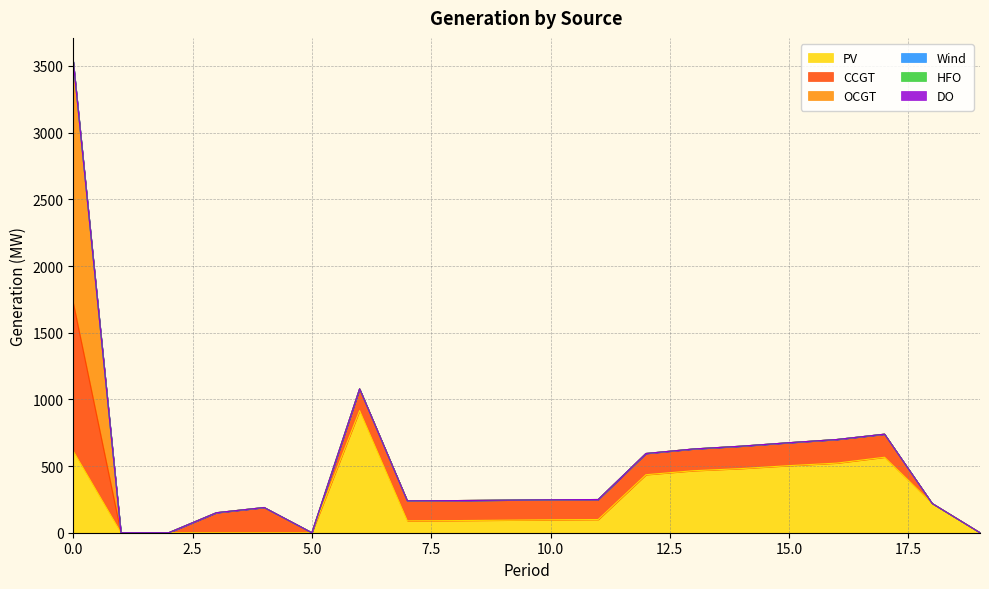

What is the greatest value displayed?

1810